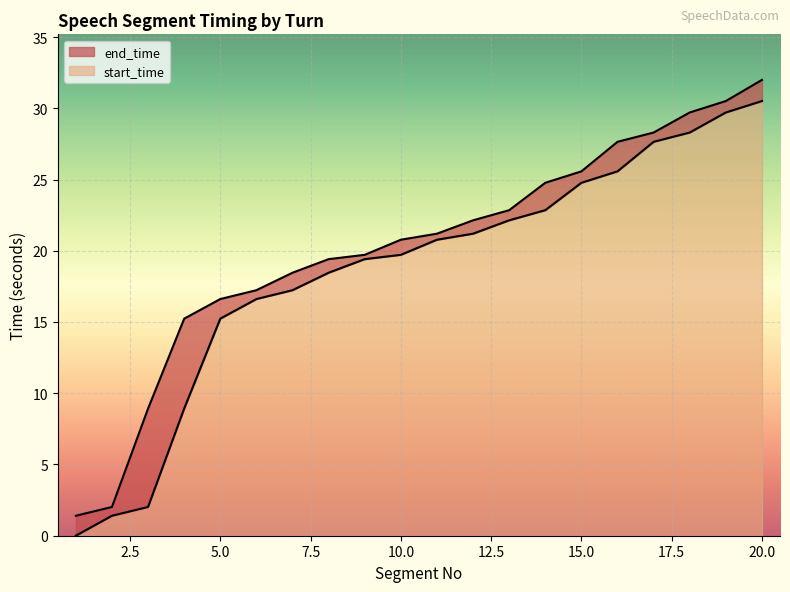

What is the difference between the end_time values at 1 and 5?

15.2